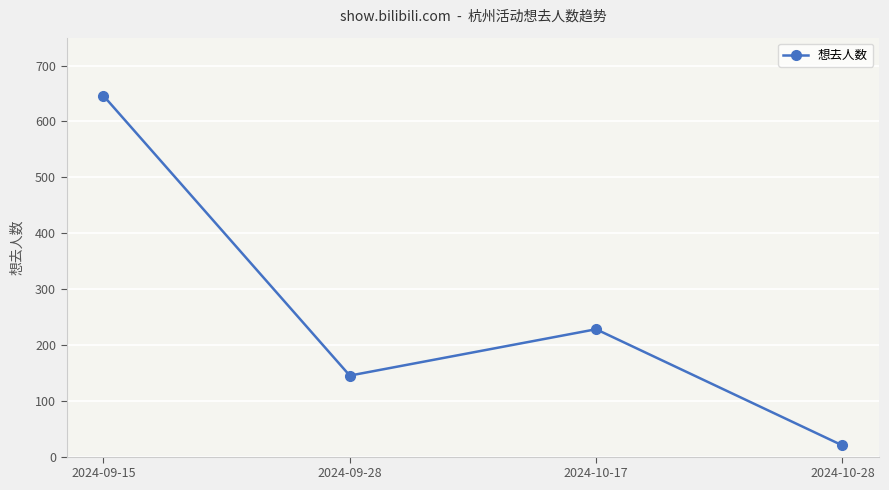

Rank the categories by value from highest to lowest.

2024-09-15, 2024-10-17, 2024-09-28, 2024-10-28